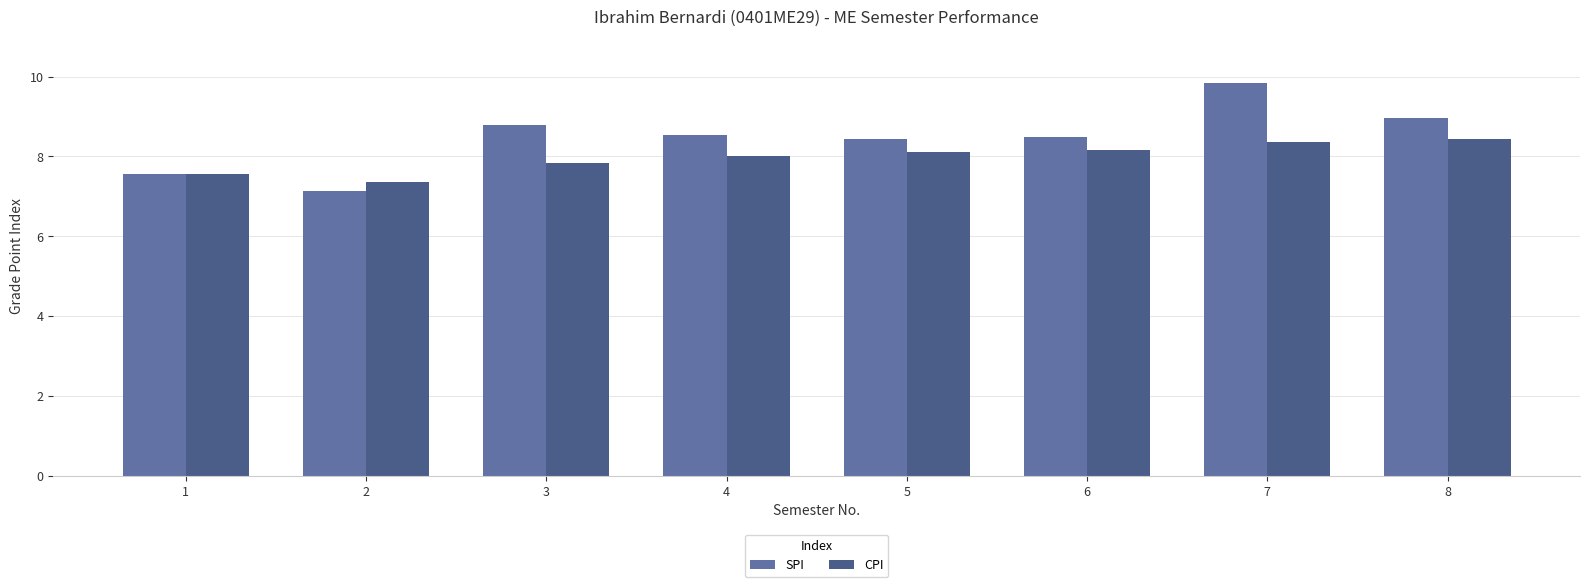

What is the sum of all SPI values?

67.7